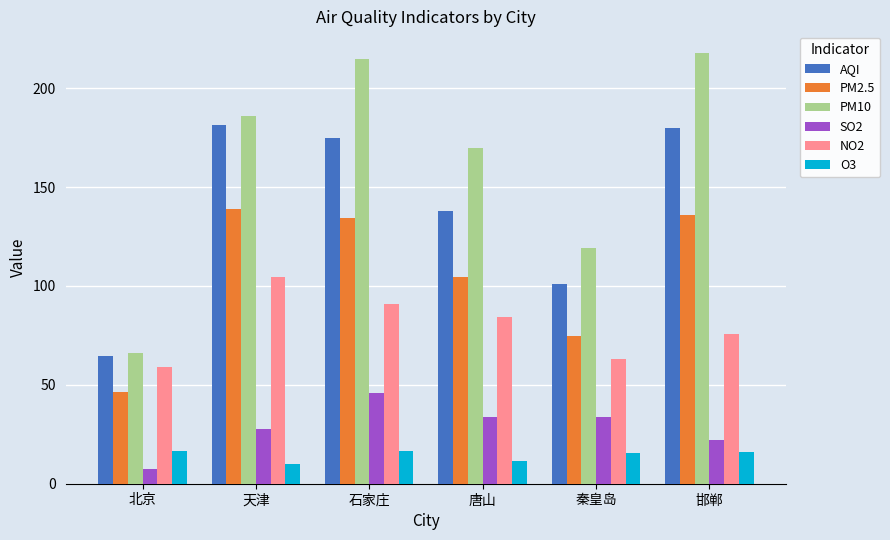

How many values in the AQI series are below 174?

3